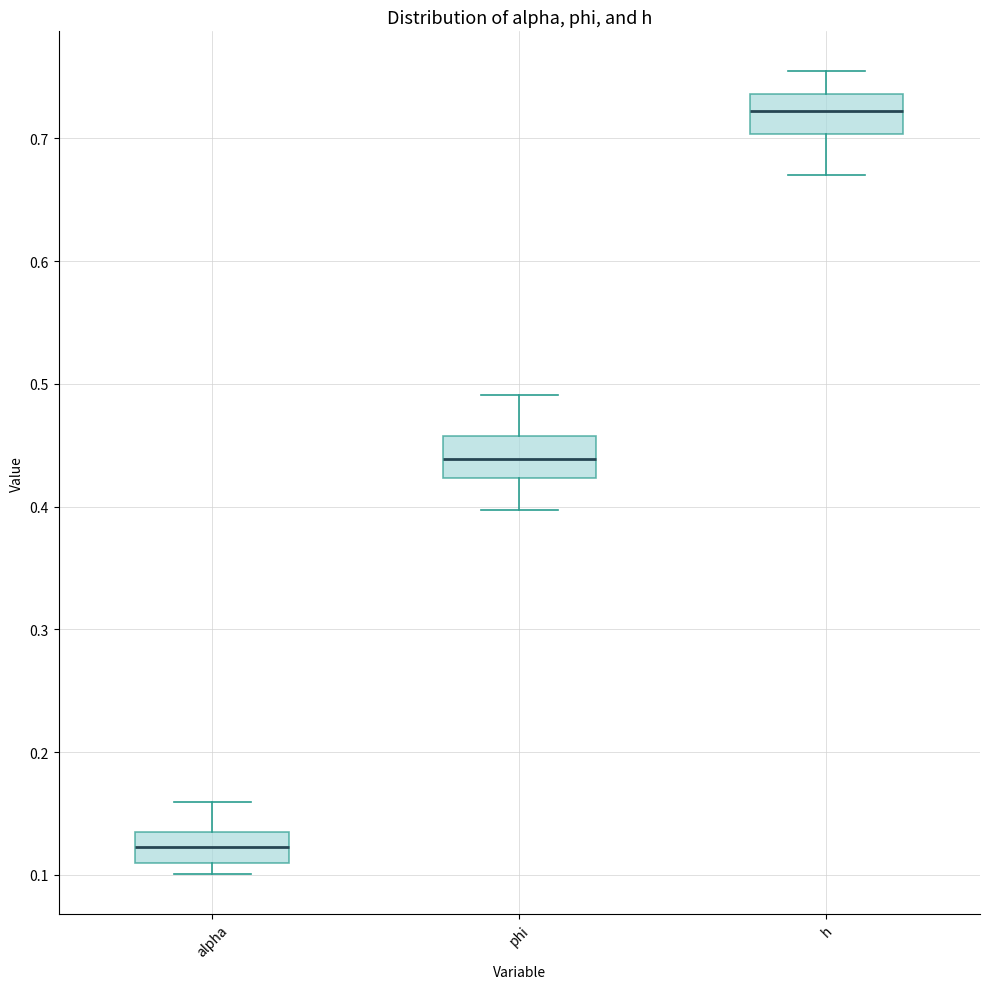

Which box has the highest median line?

h